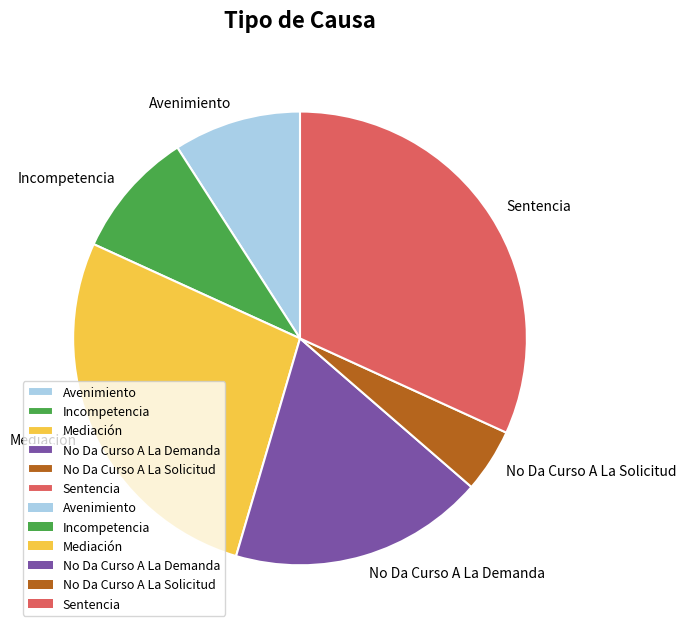

How many slices are in this pie chart?

6